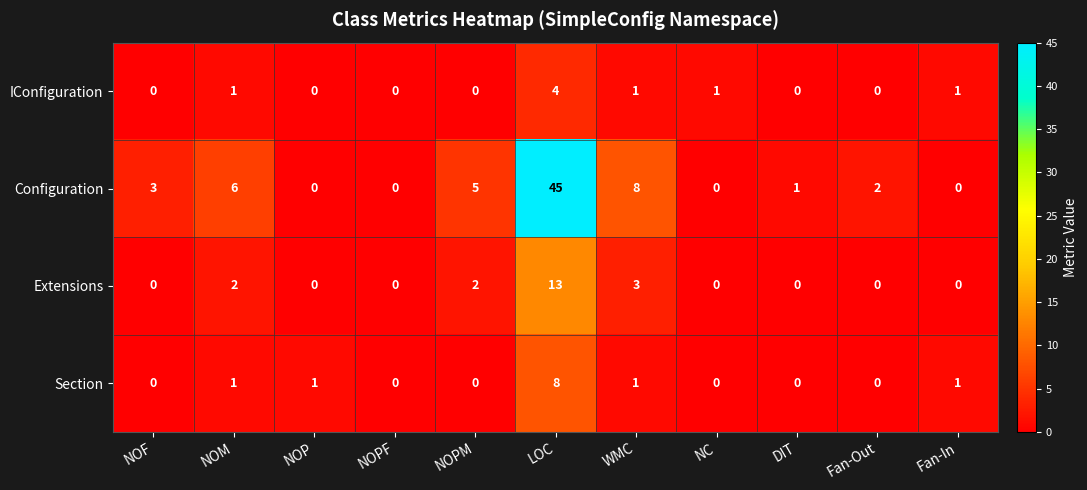

Is it true that Section equals 8 at LOC?

True